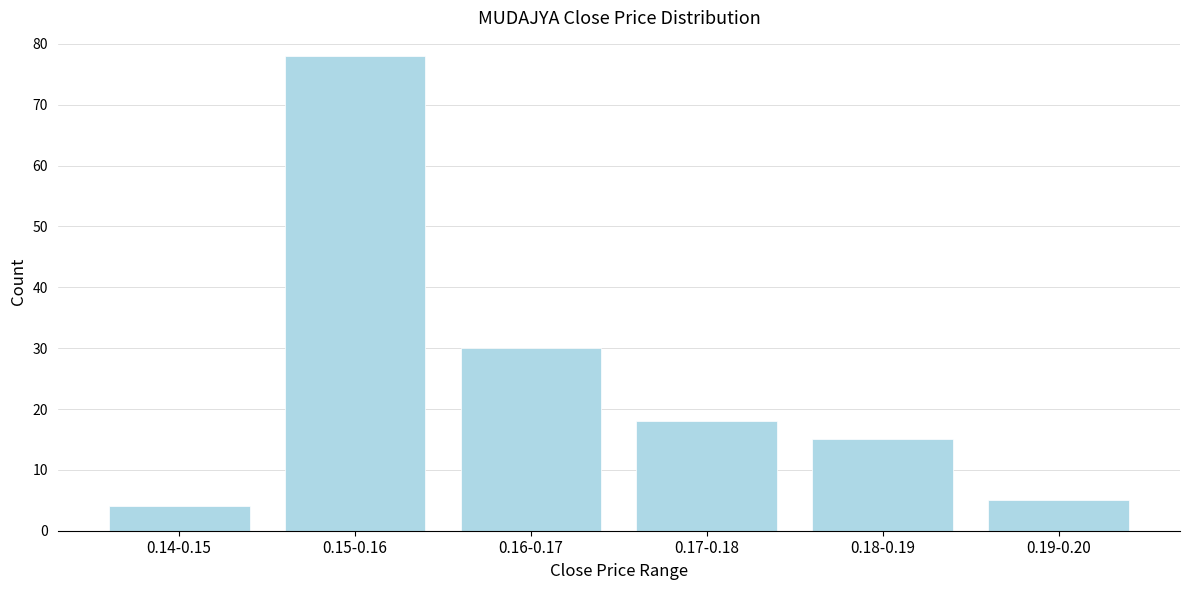

Reading left to right, extract all data points from this chart.

4	78	30	18	15	5